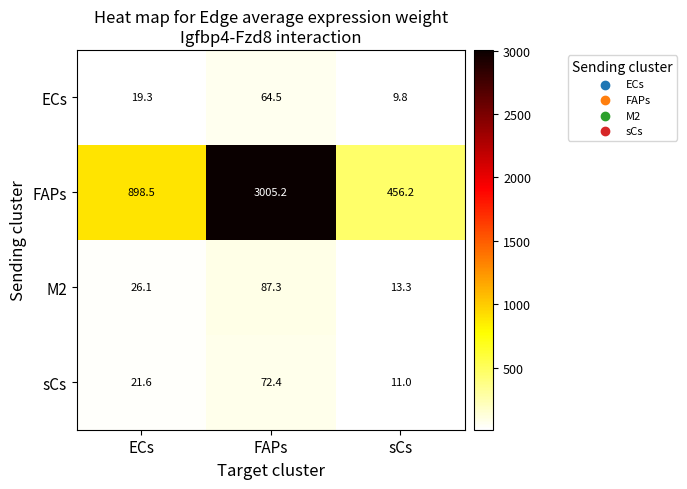

What is the difference between the maximum and minimum values in the M2 series?

74.0